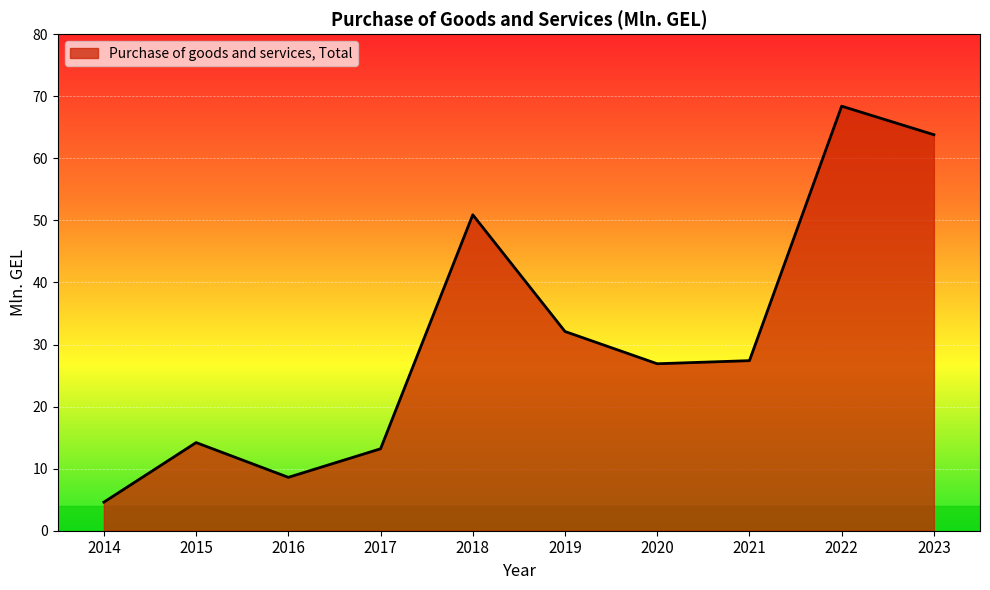

The value at 2020 is 44.5. True or false?

False